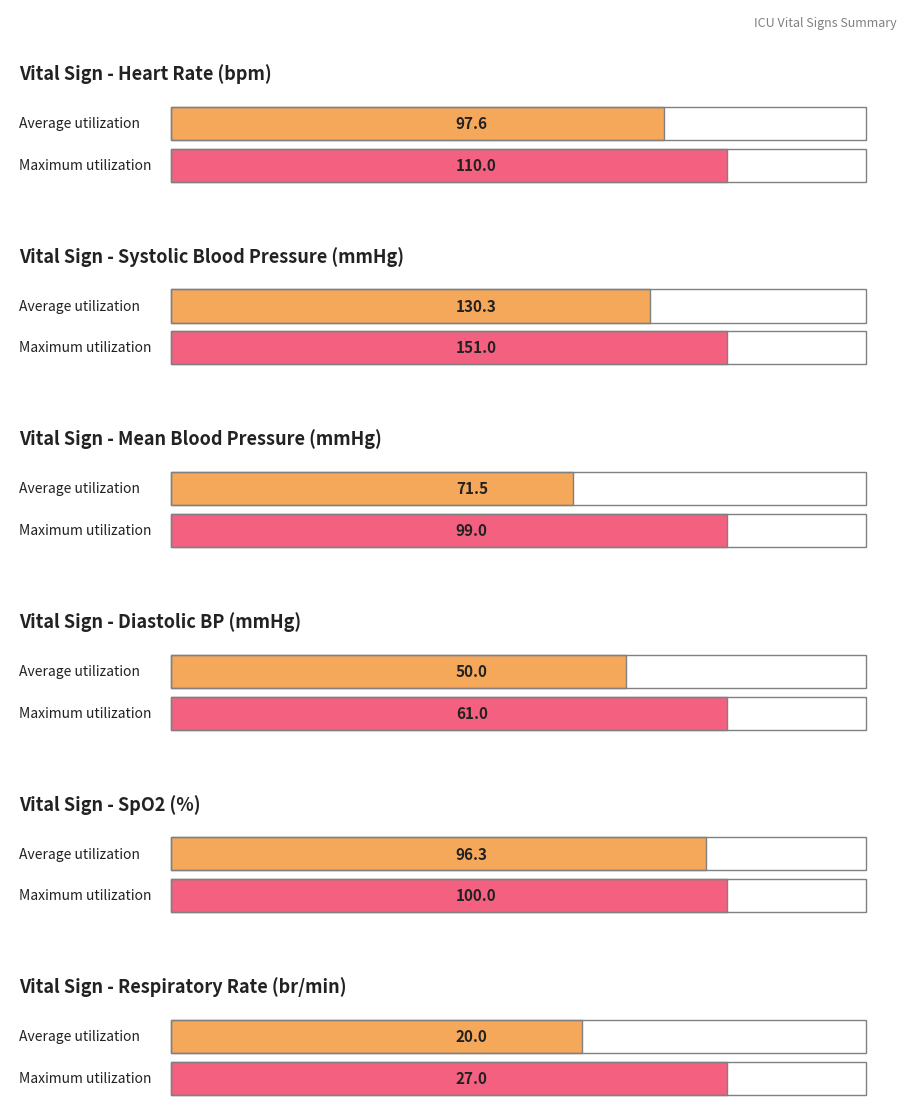

Rank the series by their maximum value, from highest to lowest.

Systolic blood pressure, Heart Rate, Oxygen saturation, Mean blood pressure, Diastolic blood pressure, Respiratory rate